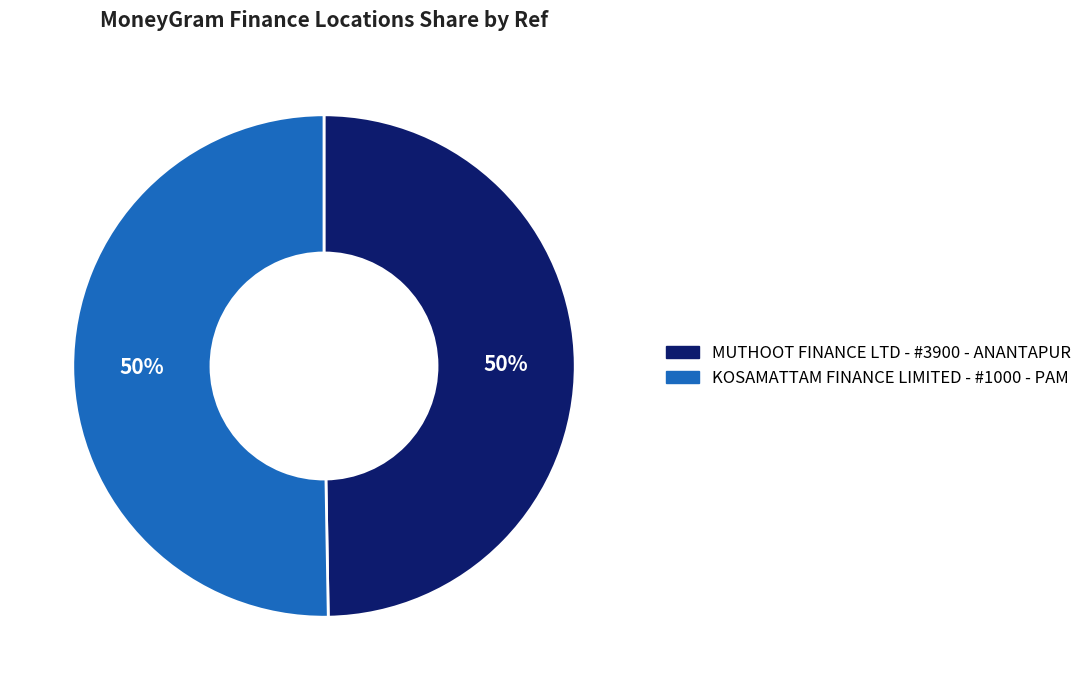

How many slices are in this pie chart?

2